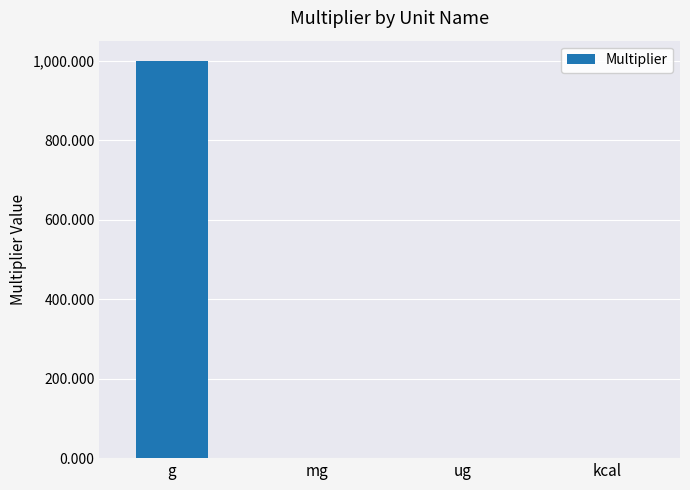

The value at g is 694.5. True or false?

False